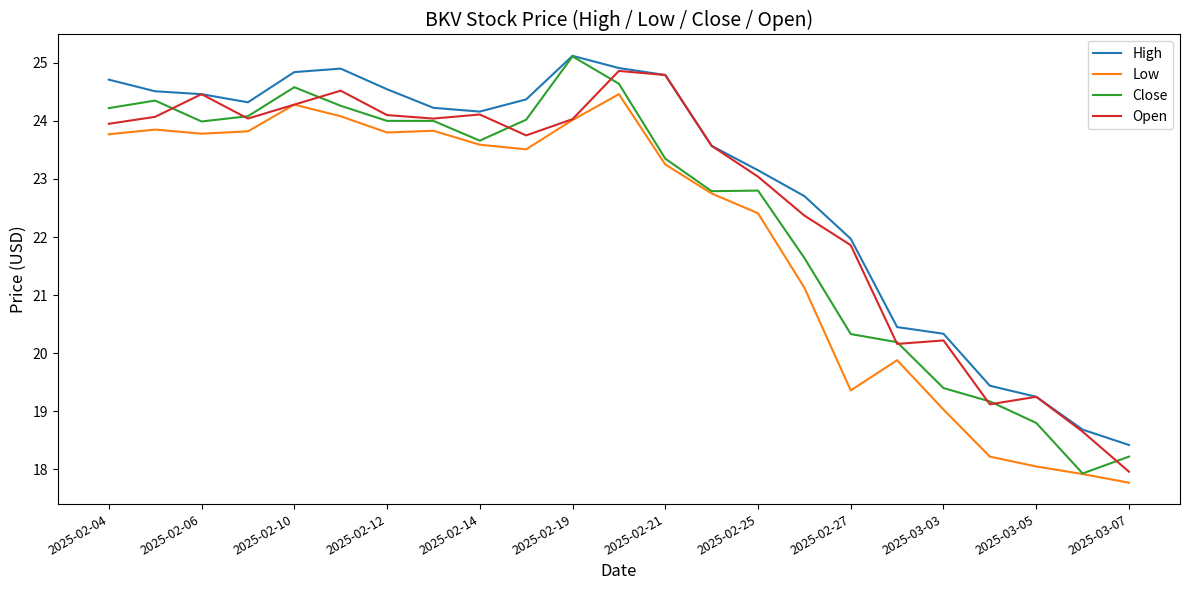

In High, how many points are higher than both neighbors (excluding endpoints)?

2